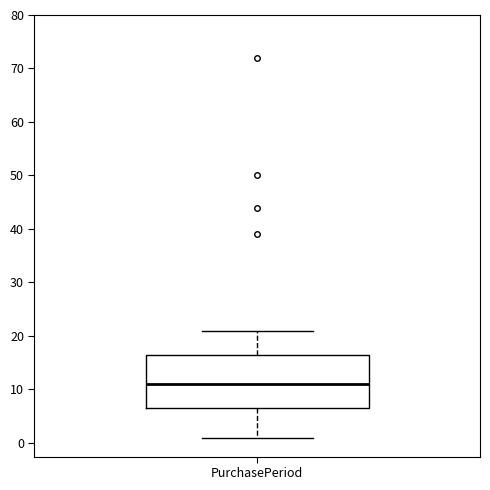

Transcribe this box plot: give where the median line is, the range the box spans, and where the two whiskers end, as read against the y-axis. The values are not printed on the chart, so give them approximately, as read against the axis.

median 11, box 7 to 17, whiskers 1 to 21